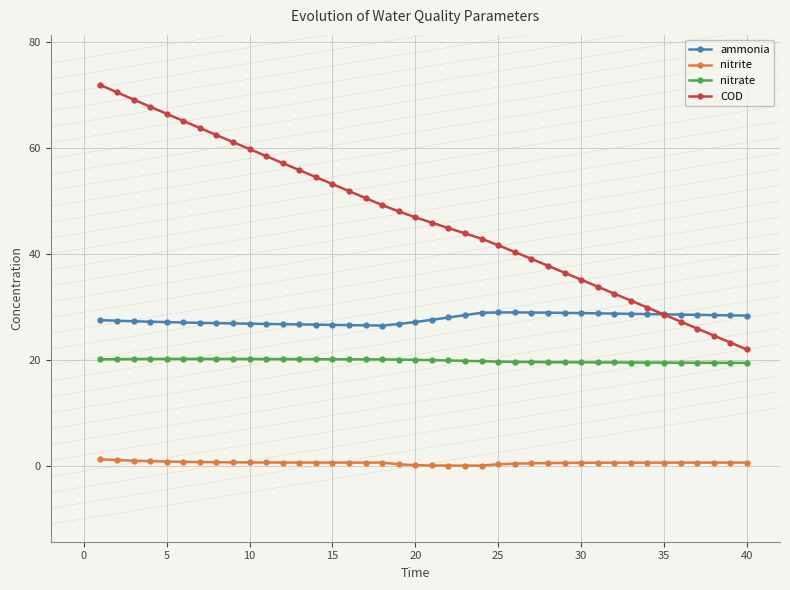

What is the maximum value shown in the chart?

71.9